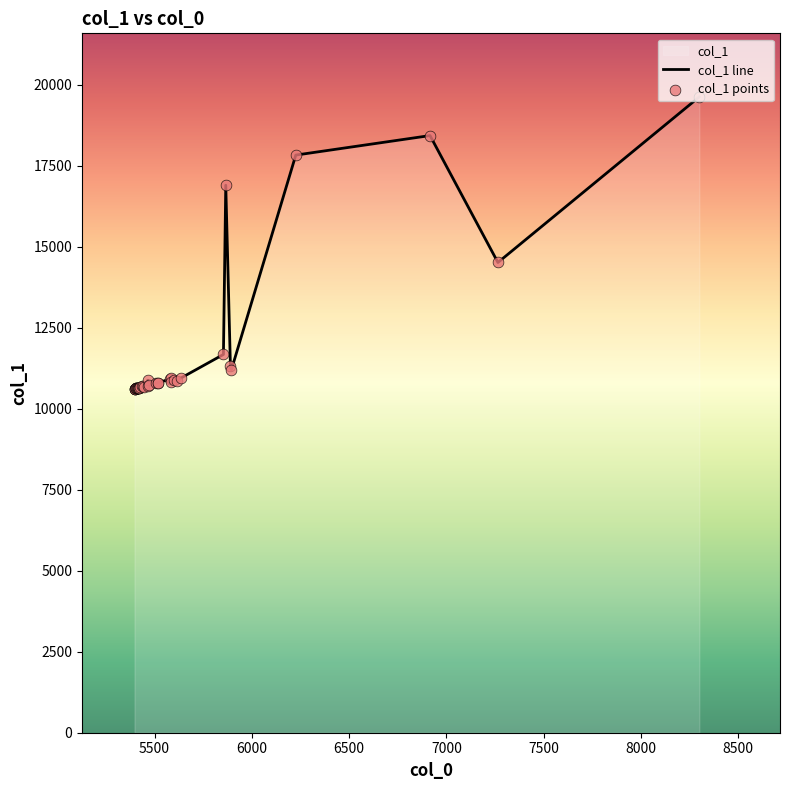

Which series has the largest Y range (max minus min)?

col_1 line